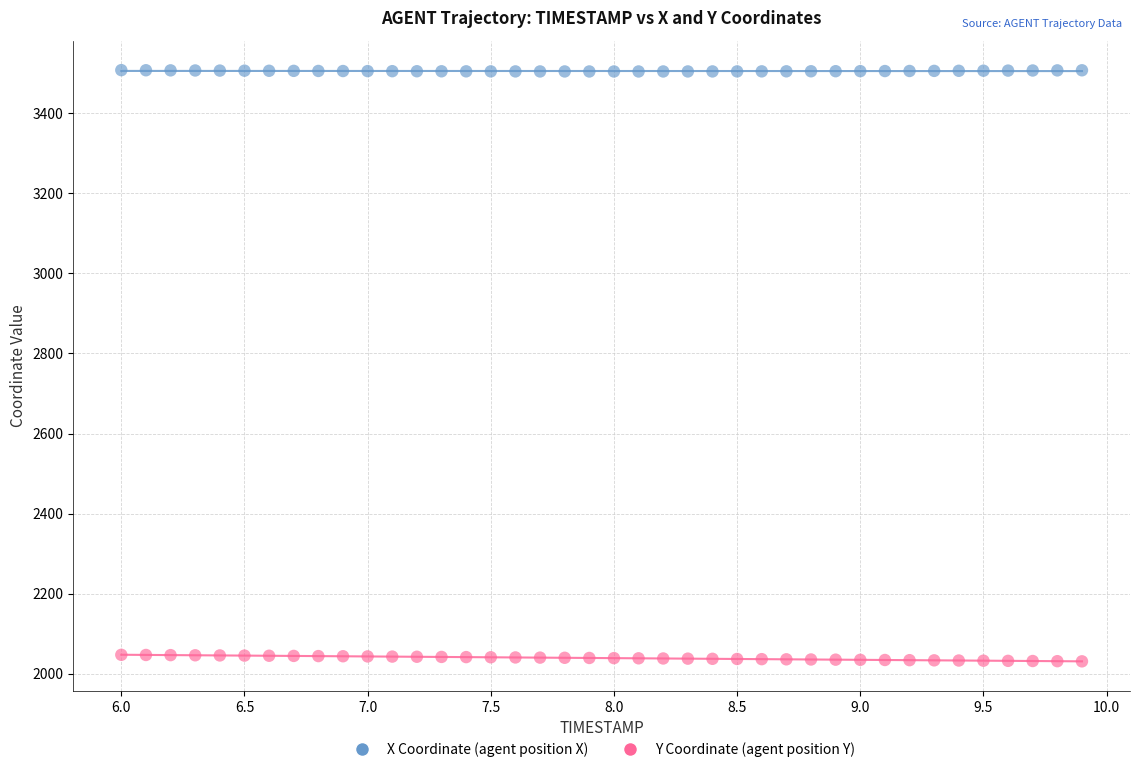

Across all data points, what is the range of X values (max minus min)?

3.9